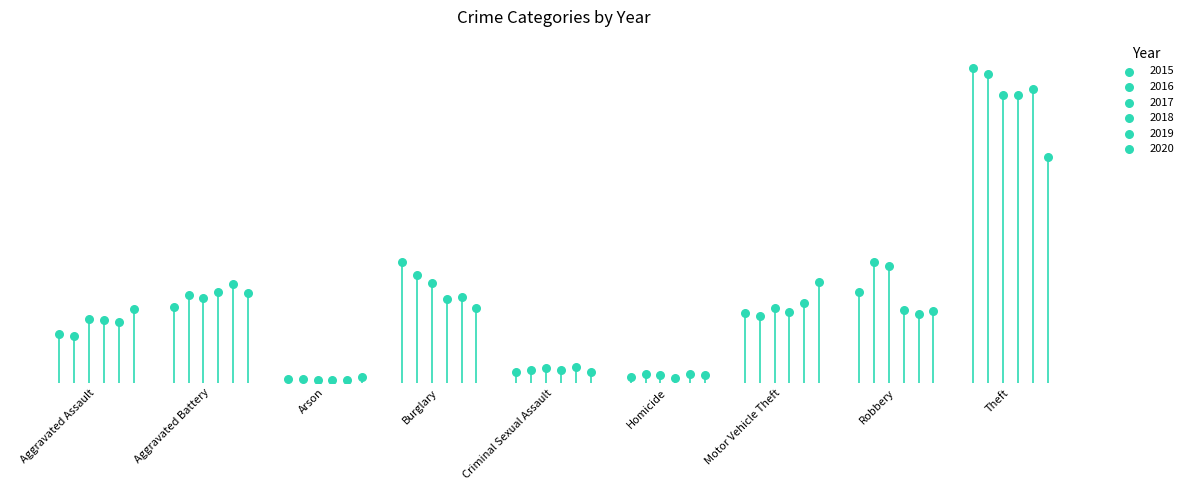

Which series reaches the minimum Y coordinate?

2019